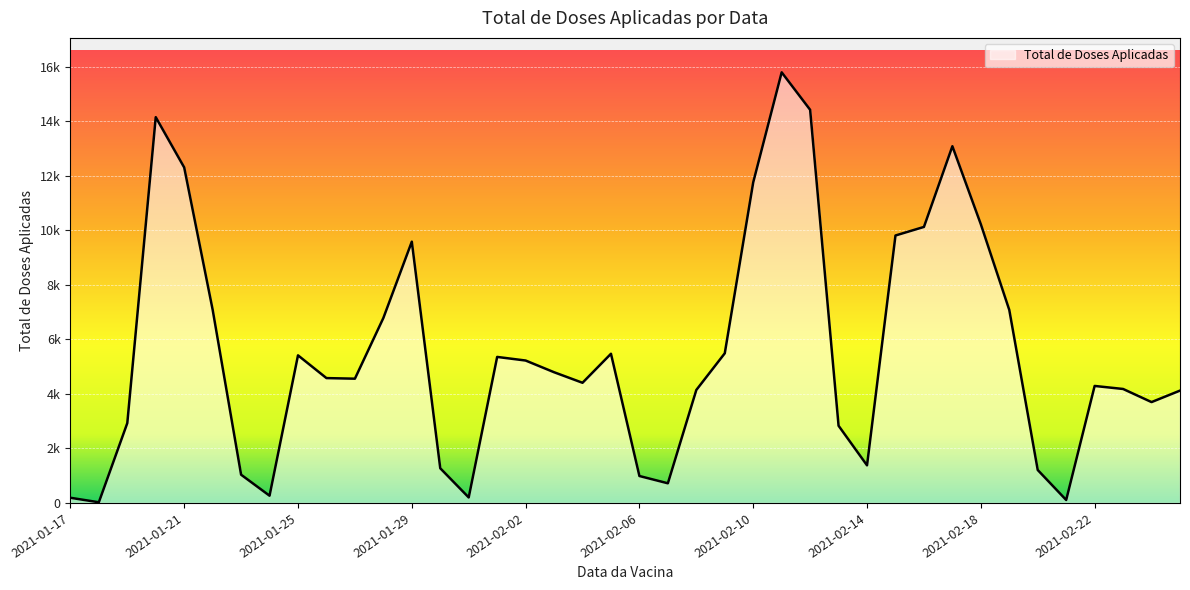

Which label corresponds to the largest value in the chart?

2021-02-11